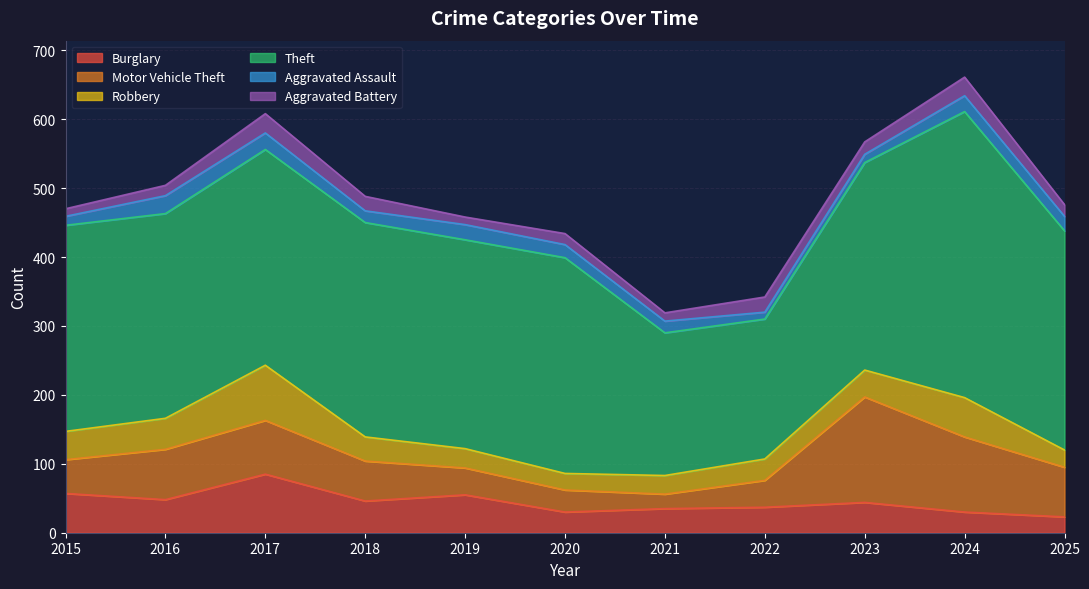

What is the spread (max minus min) of values at 2015?

288